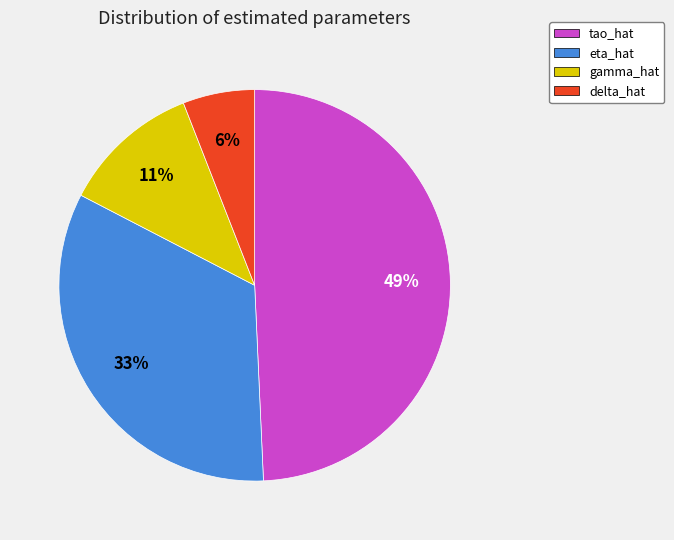

Which category has the smallest portion of the pie?

delta_hat